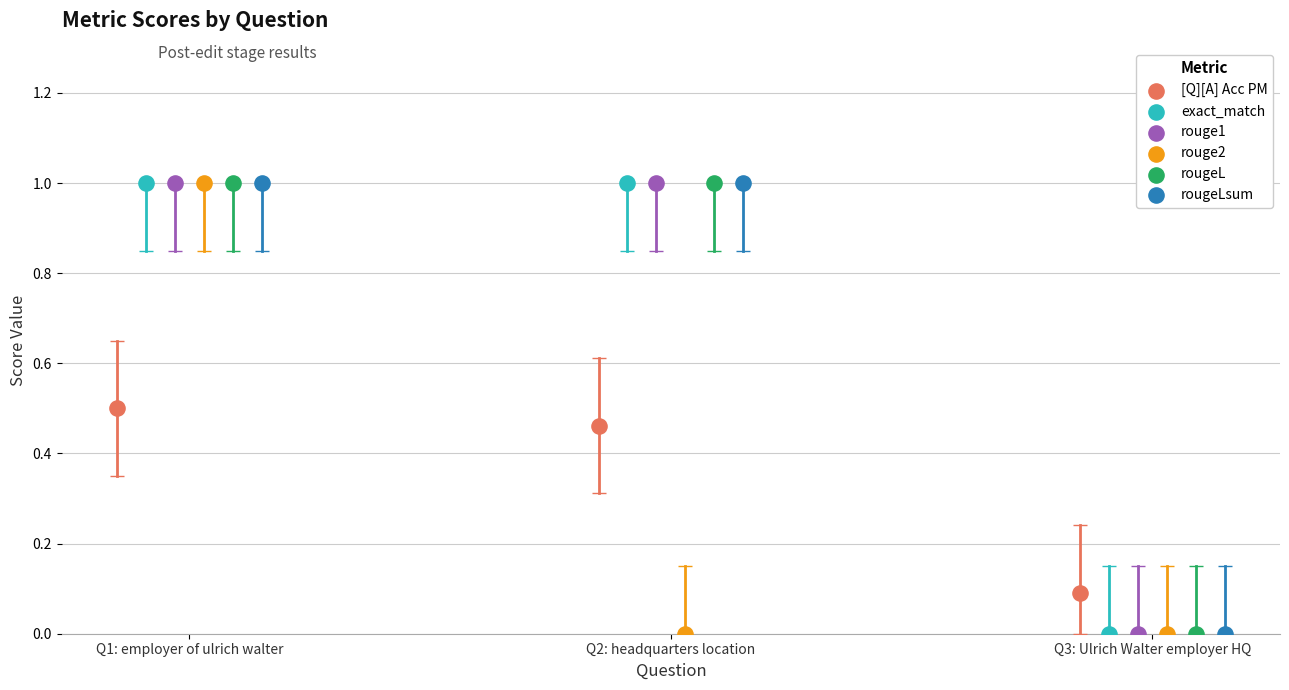

Which series contains the lowest Y value?

exact_match